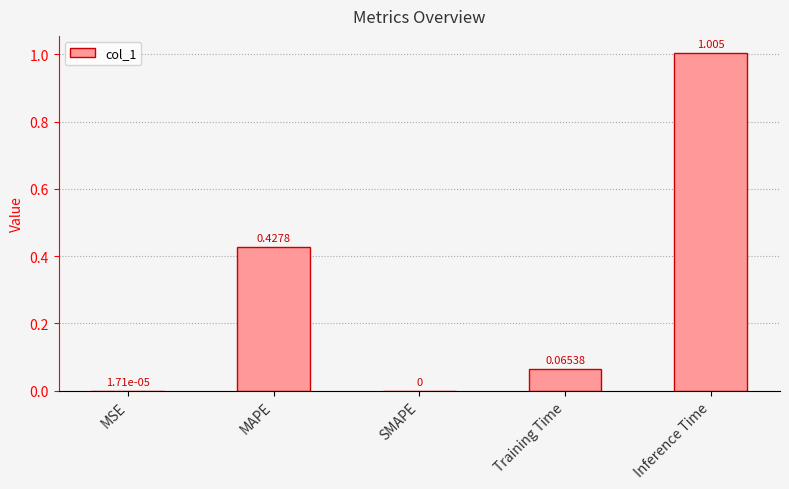

Which category has the highest value across all series?

Inference Time